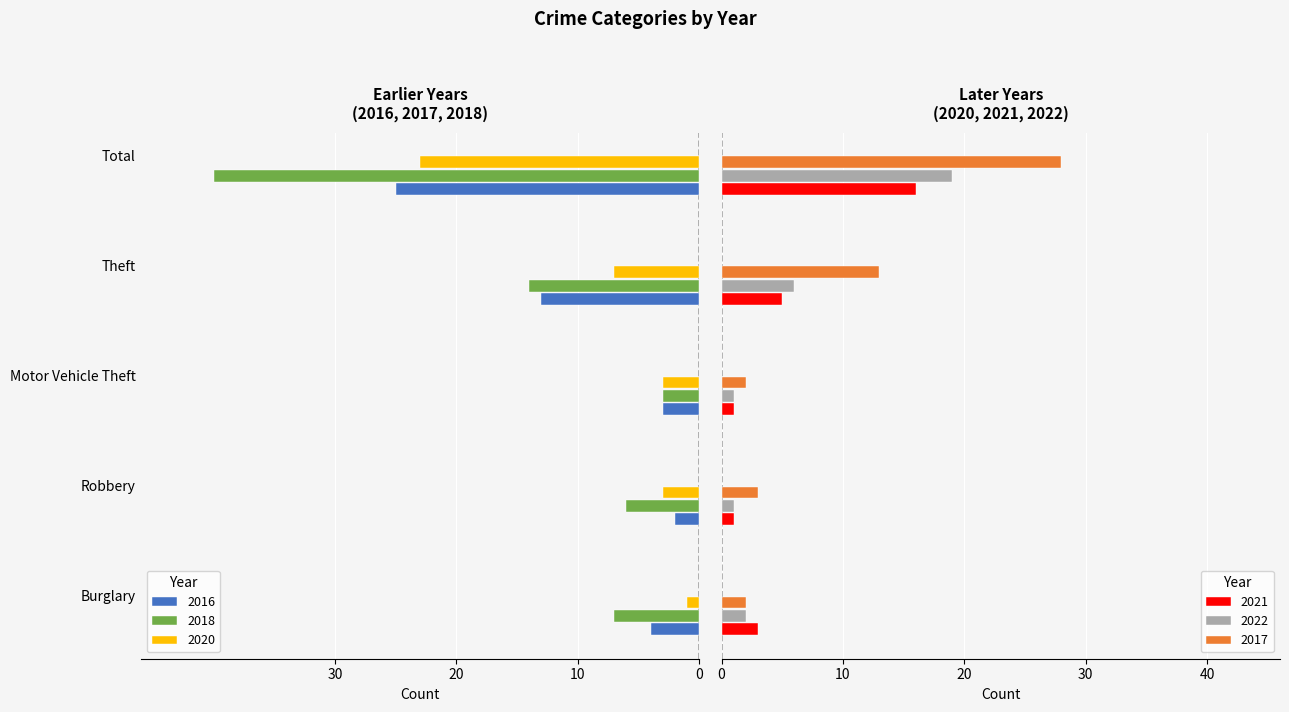

What is the difference between the maximum and minimum values in the 2018 series?

37